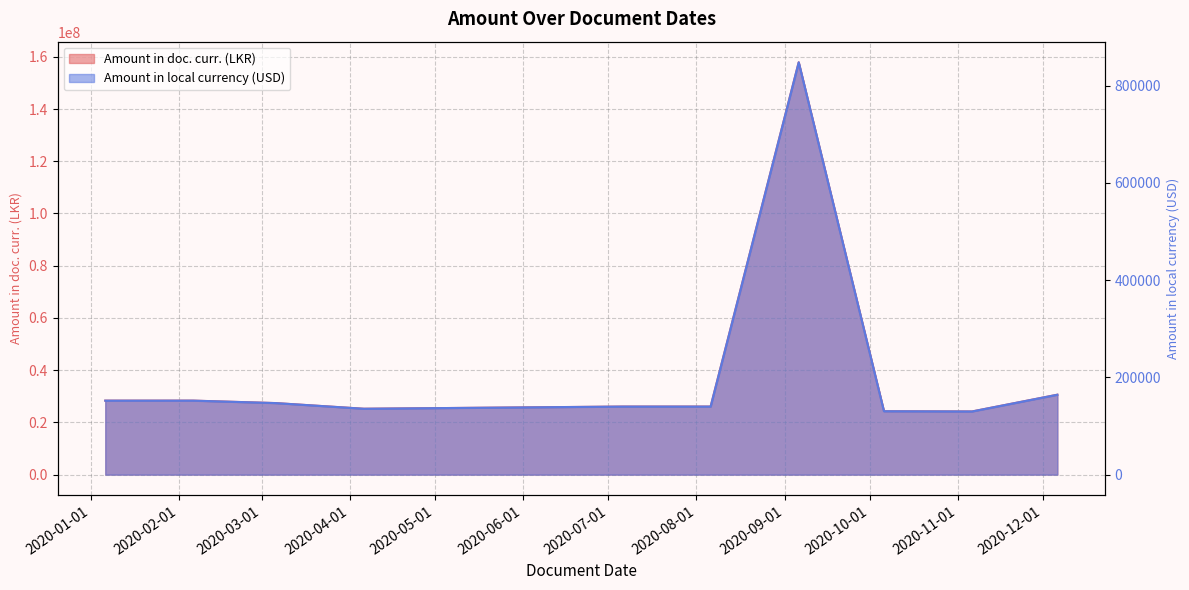

Rank the series by their average value, from highest to lowest.

Amount in doc. curr. (LKR), Amount in local currency (USD)